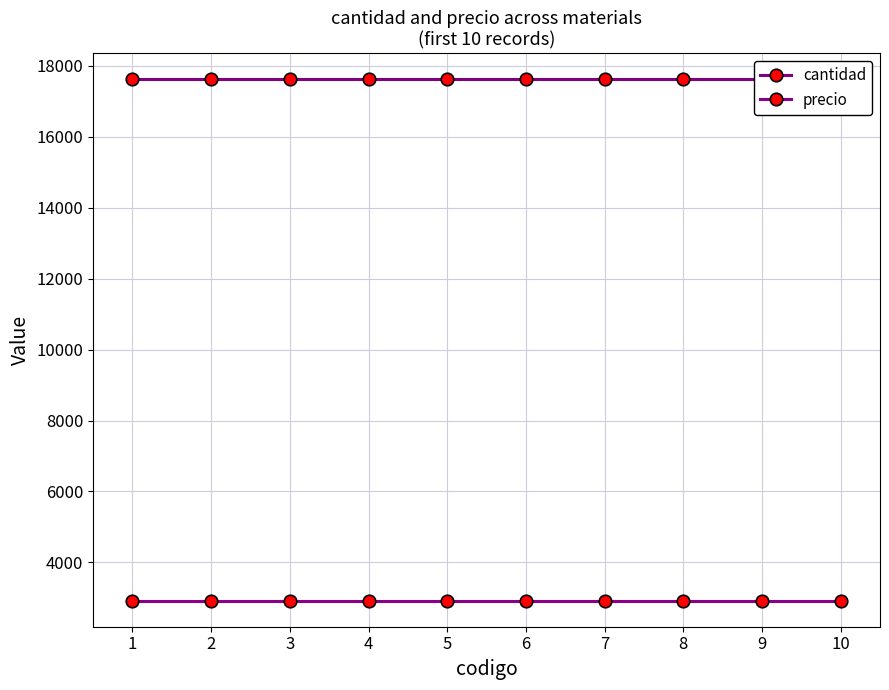

True or false: cantidad has a value of 9644.1 at 4.

False